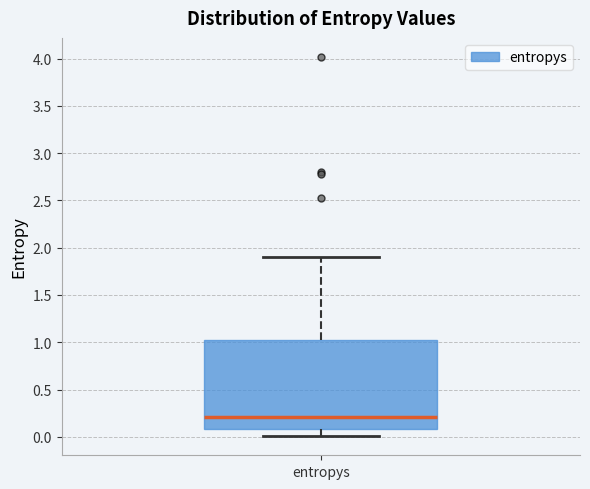

Where does the lower whisker of the box for entropys end on the y-axis? The values are not printed on the chart, so give them approximately, as read against the axis.

0.0